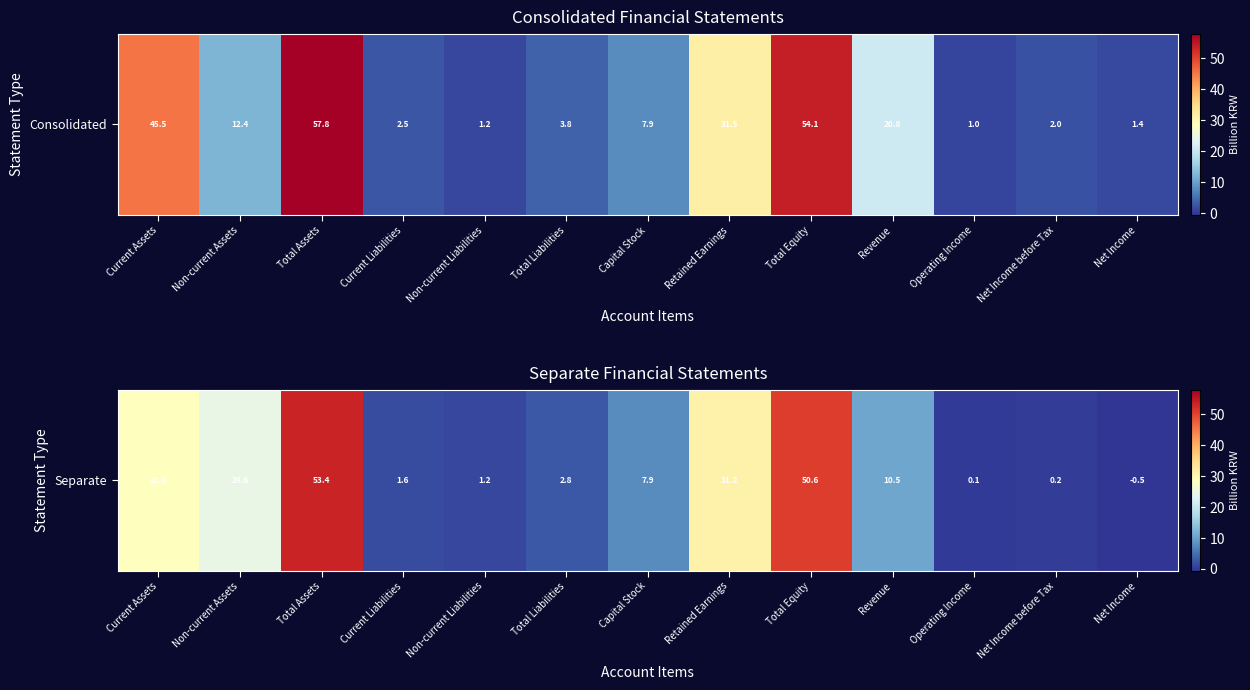

Rank the categories by value from highest to lowest.

Total Assets, Total Equity, Retained Earnings, Current Assets, Non-current Assets, Revenue, Capital Stock, Total Liabilities, Current Liabilities, Non-current Liabilities, Net Income before Tax, Operating Income, Net Income